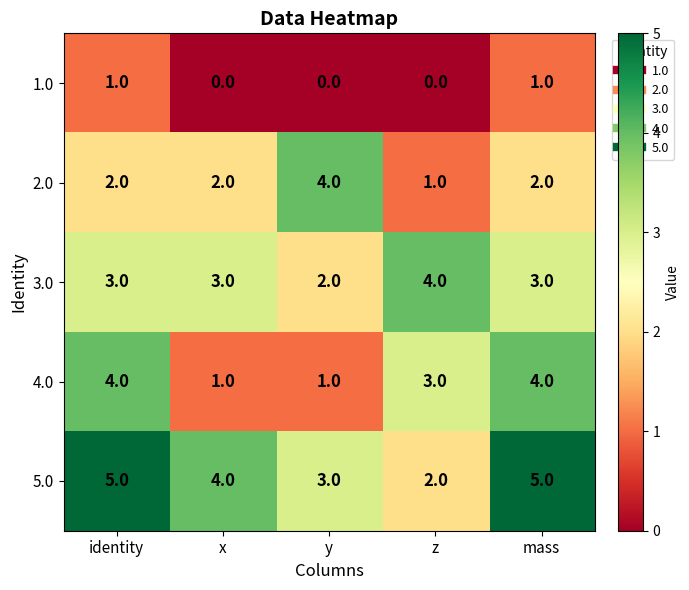

Which series changed the most between identity and y?

4.0